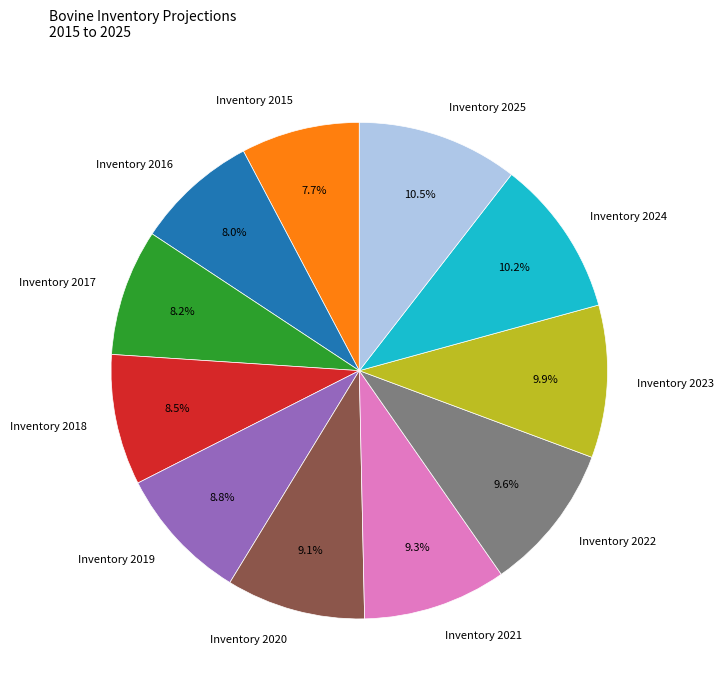

Does Inventory 2016 represent more than half of the total?

No